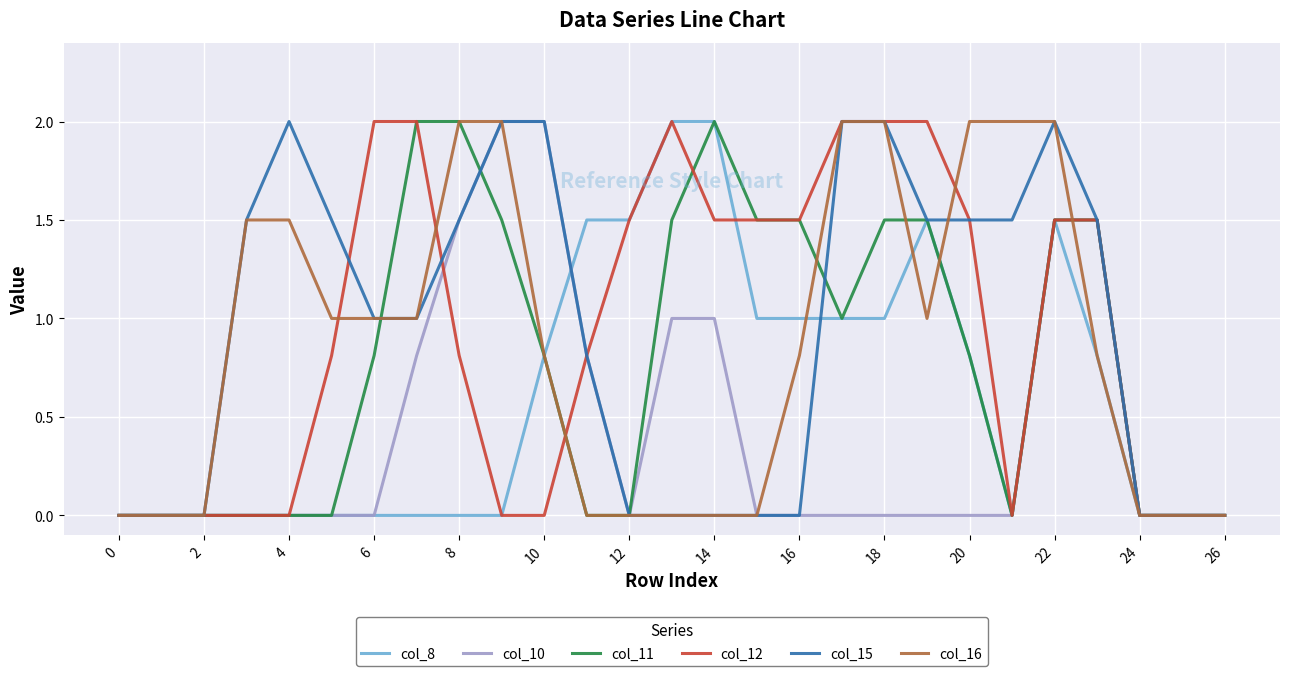

What is the greatest value displayed?

2.0